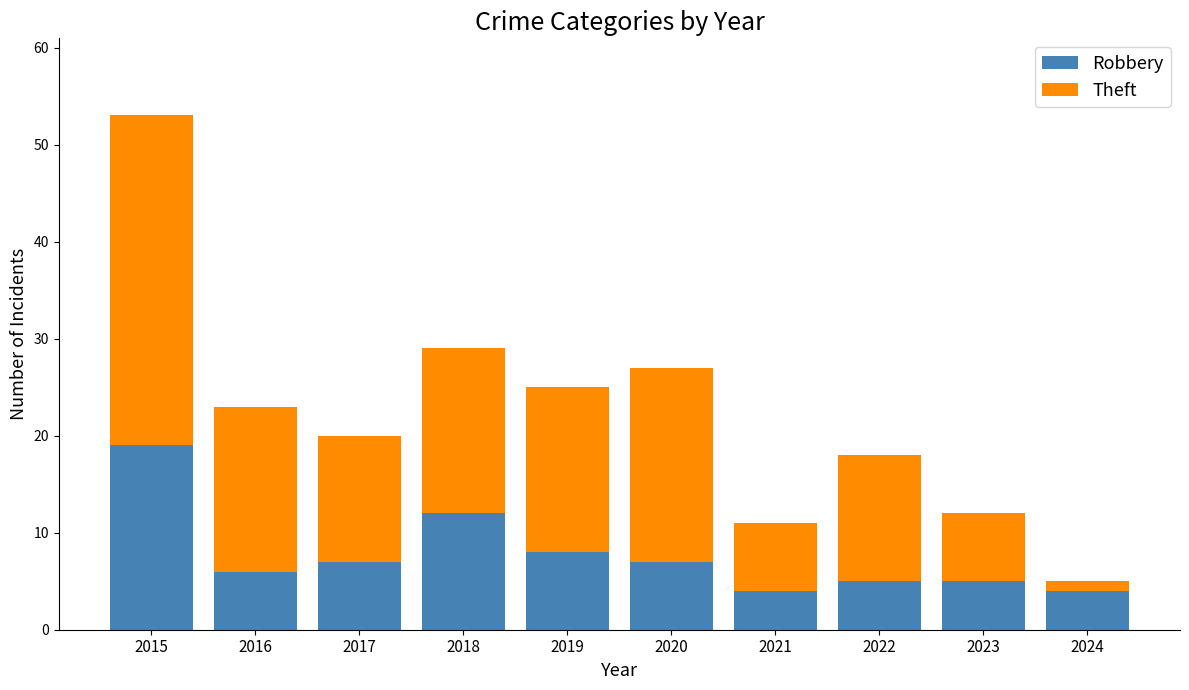

What is the total value across all series at 2017?

20